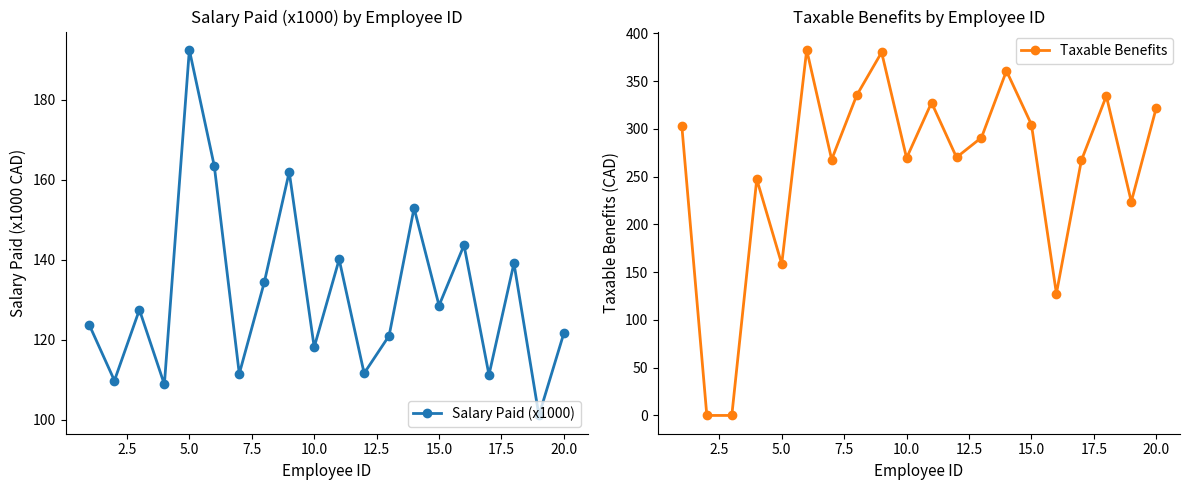

How many lines are shown in the chart?

2